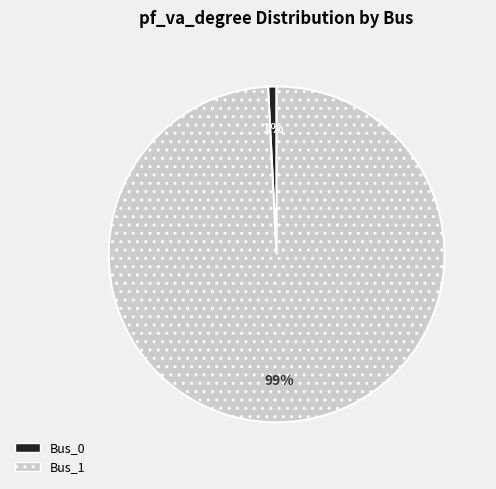

What is the largest slice in the pie chart?

Bus_1